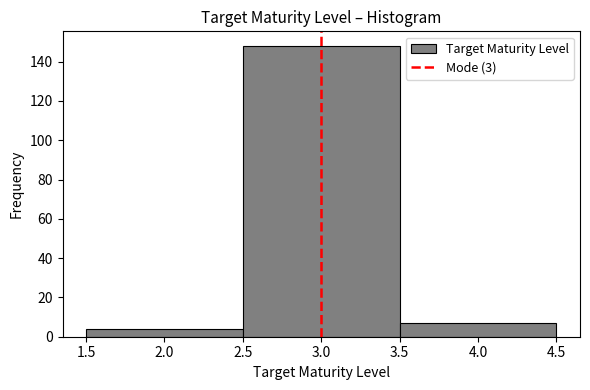

Reading left to right, transcribe this chart: for each bar, give the range it covers on the x-axis and its height. The values are not printed on the chart, so give them approximately, as read against the axis.

1.5 to 2.5: 4
2.5 to 3.5: 148
3.5 to 4.5: 8